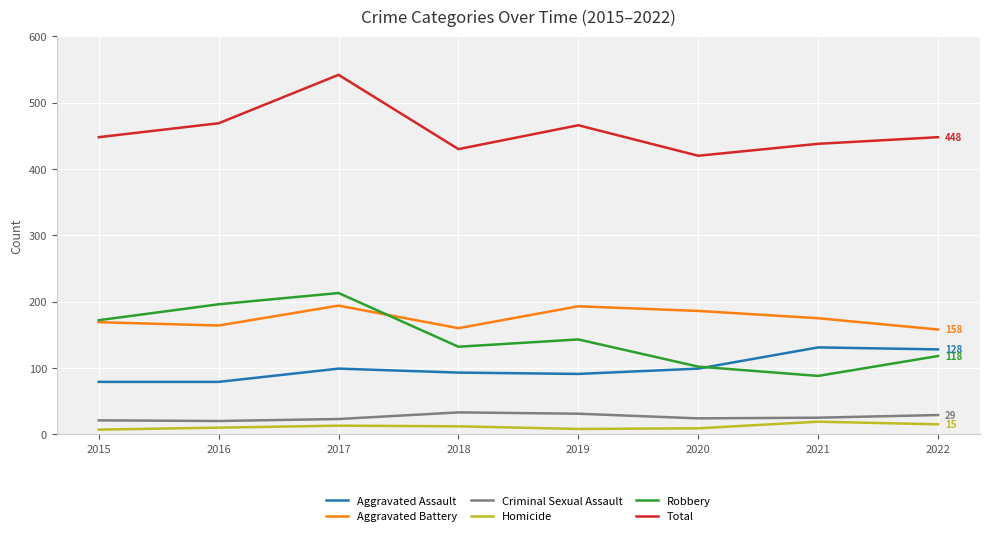

The Aggravated Battery series shows 164 at 2016. True or false?

True